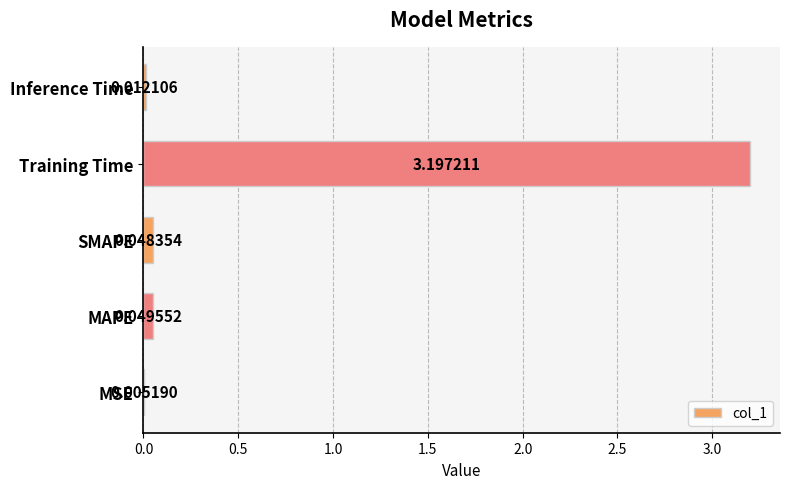

Which category has the highest value across all series?

Training Time